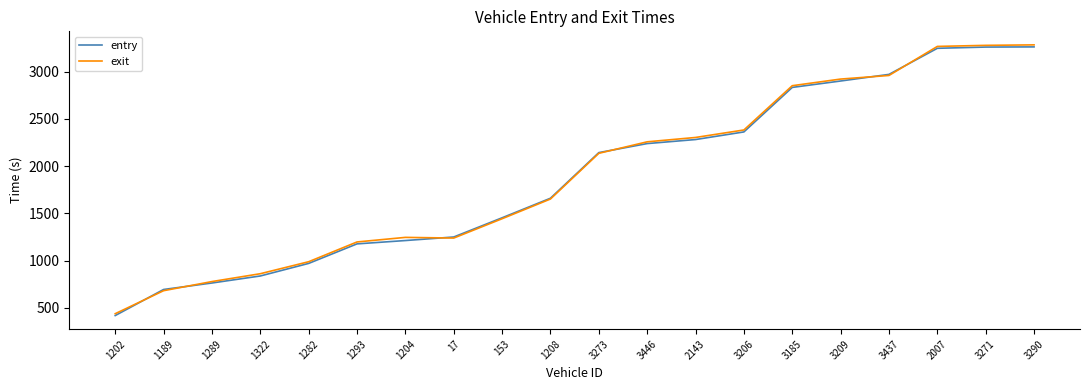

What is the spread (max minus min) of values at 3206?

20.6